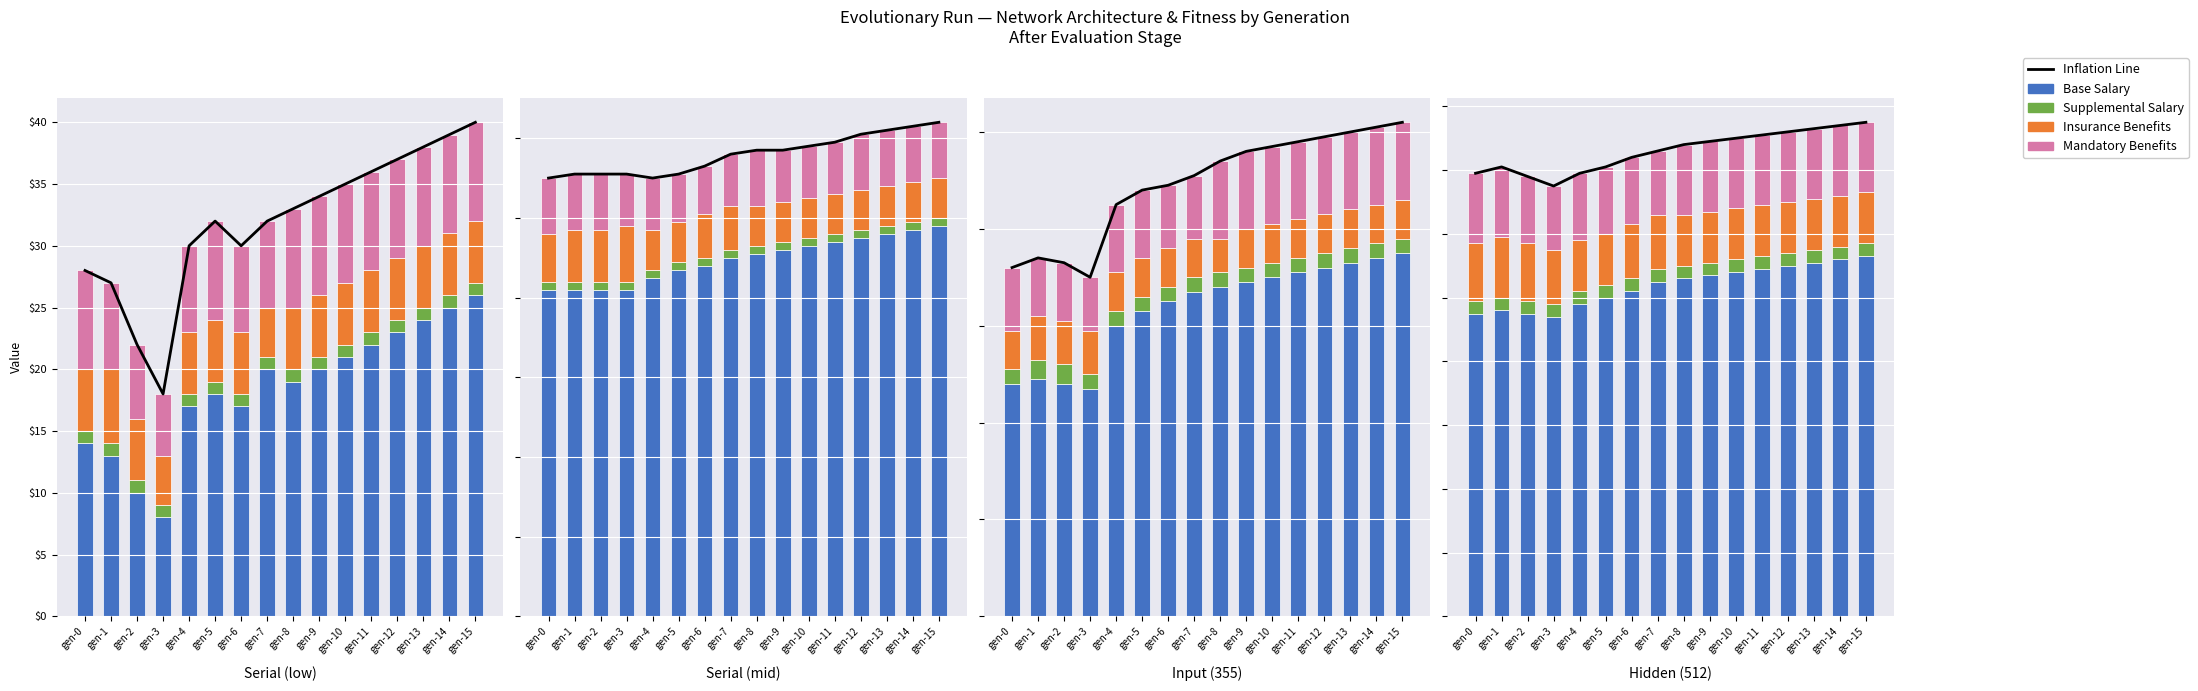

At which category does the chart reach its minimum across all series?

gen-0